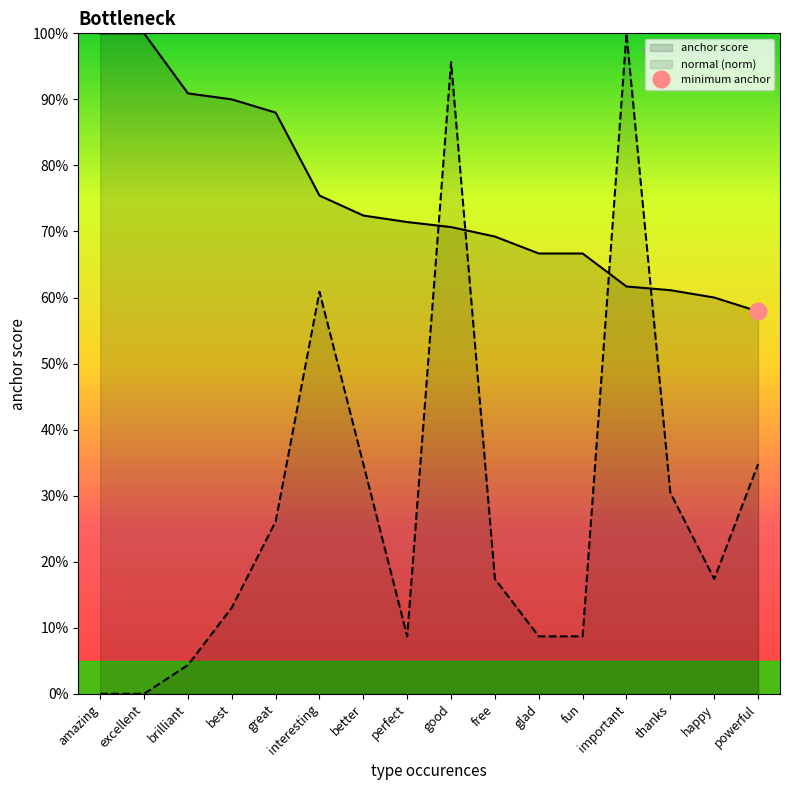

The value of anchor score at good is 0.7. True or false?

True